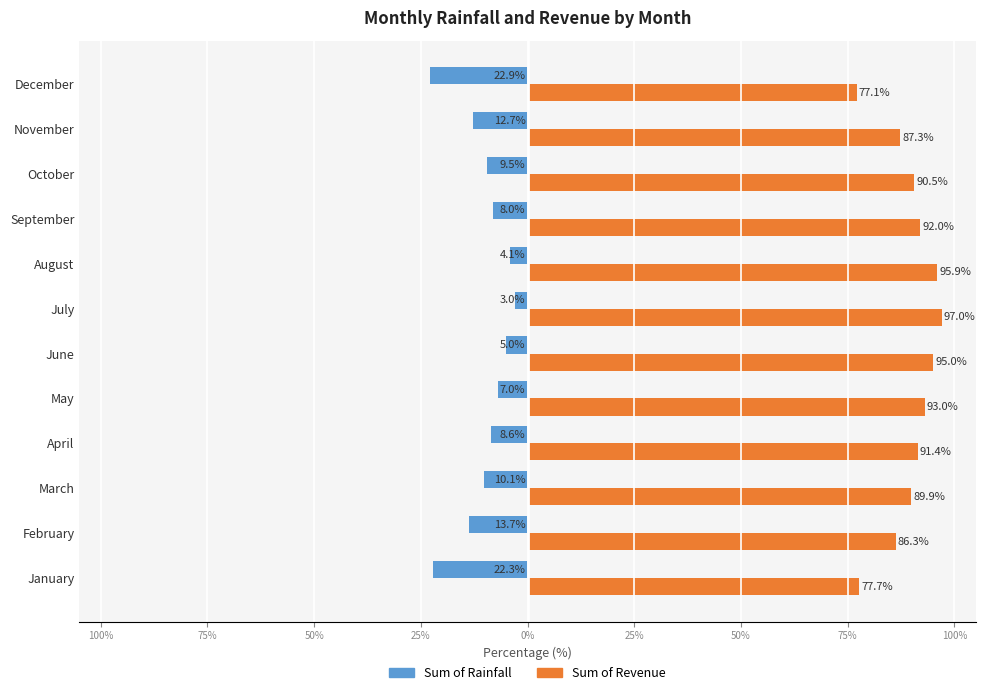

What is the average value of the Sum of Revenue series?

89.4